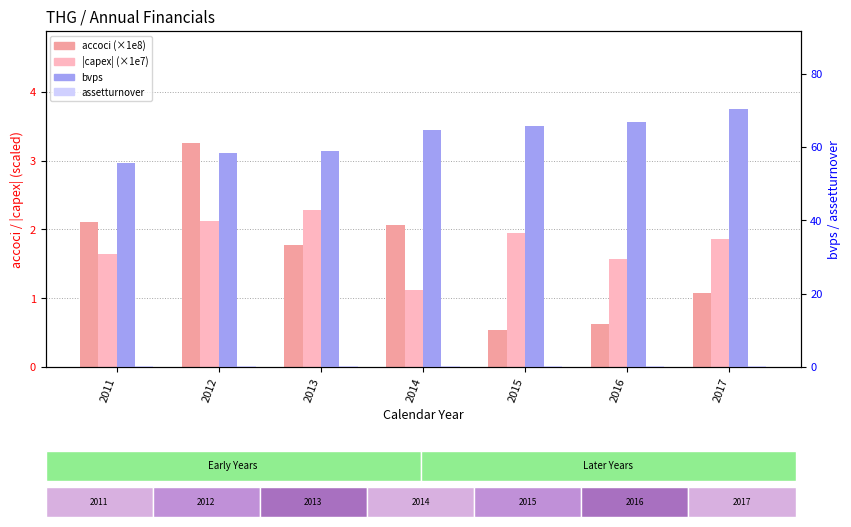

The assetturnover series shows 0.3 at 2016. True or false?

True